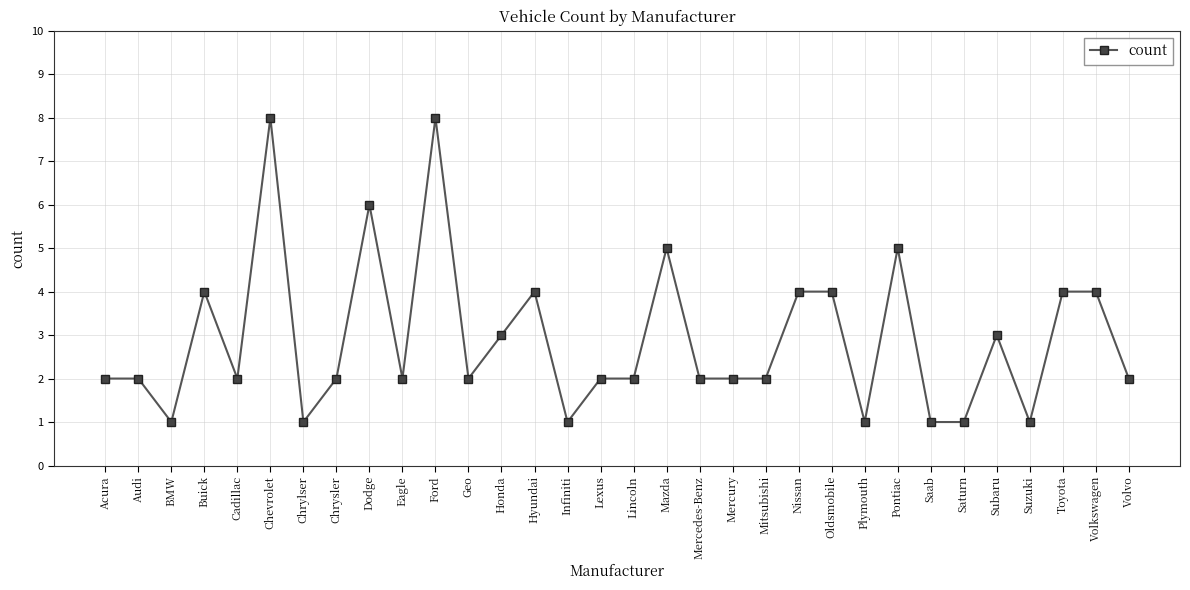

Approximately how many times larger is the value at Plymouth compared to Chrysler?

0.5